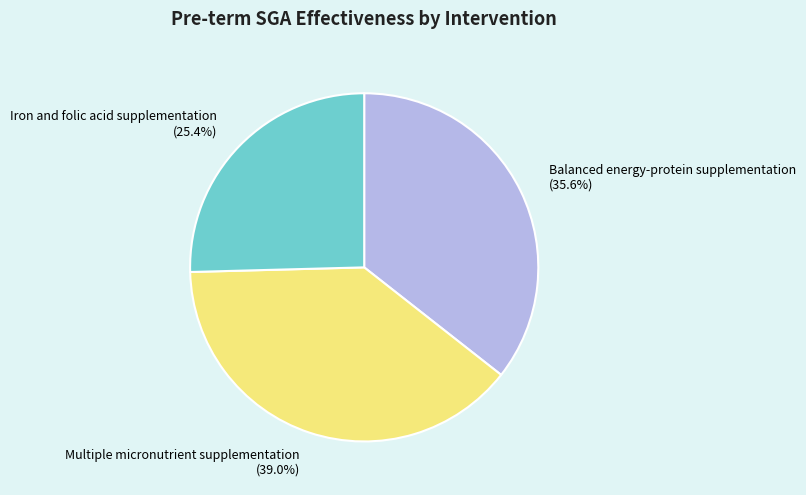

To the nearest percent, what is the average slice percentage?

33%